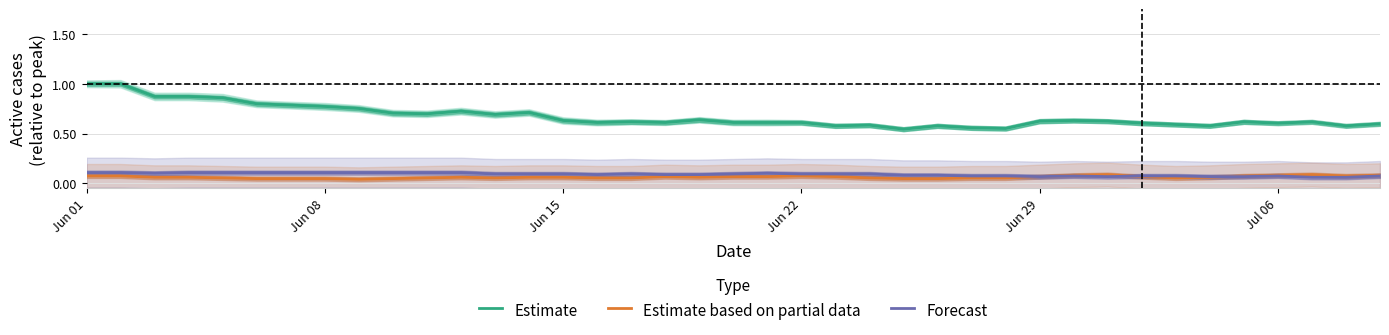

Which series has the largest range (max minus min)?

Estimate